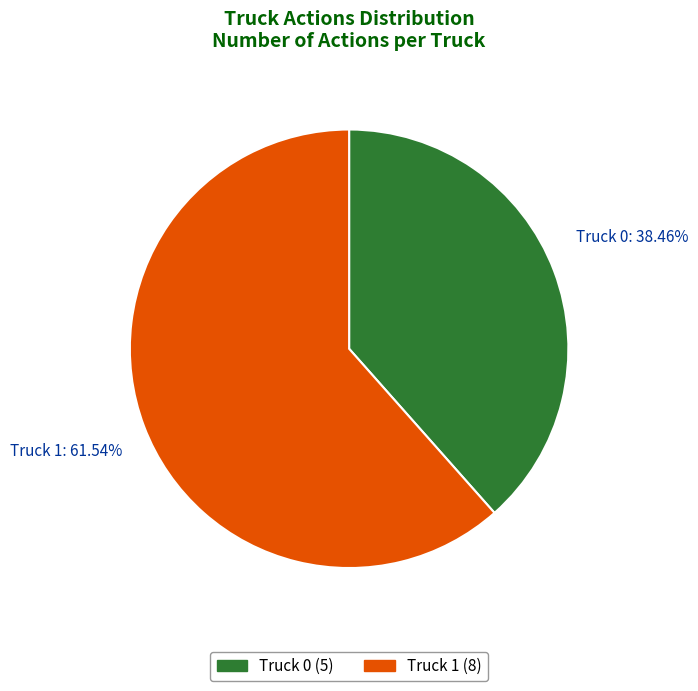

To the nearest percent, what is the combined percentage of Truck 1 and Truck 0?

100%